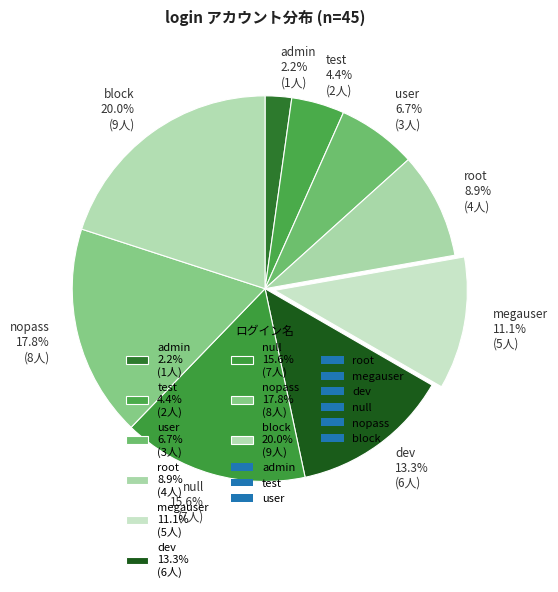

How many slices are in this pie chart?

9